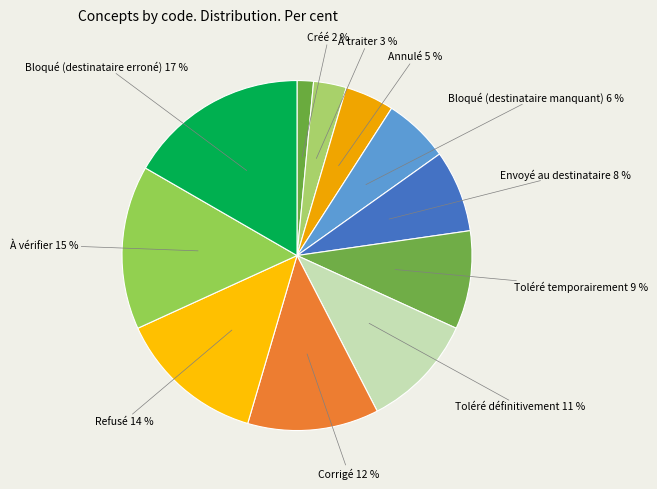

To the nearest percent, what portion does Bloqué (destinataire manquant) represent?

6%